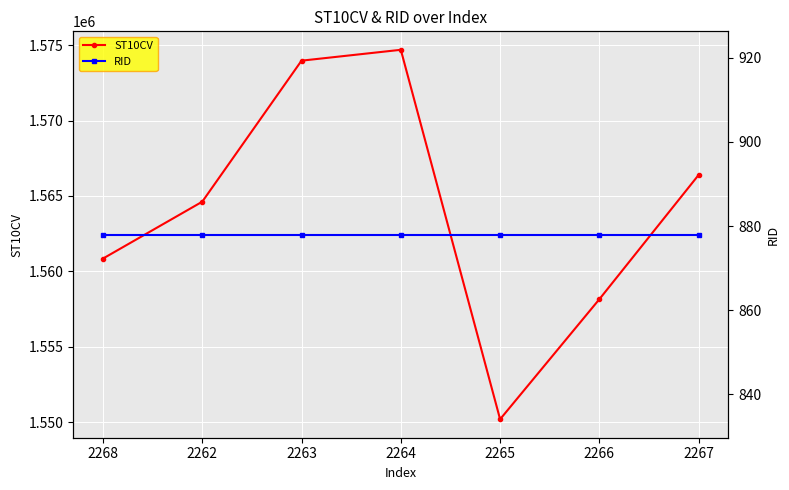

Does the chart display data point markers on the line(s)?

Yes